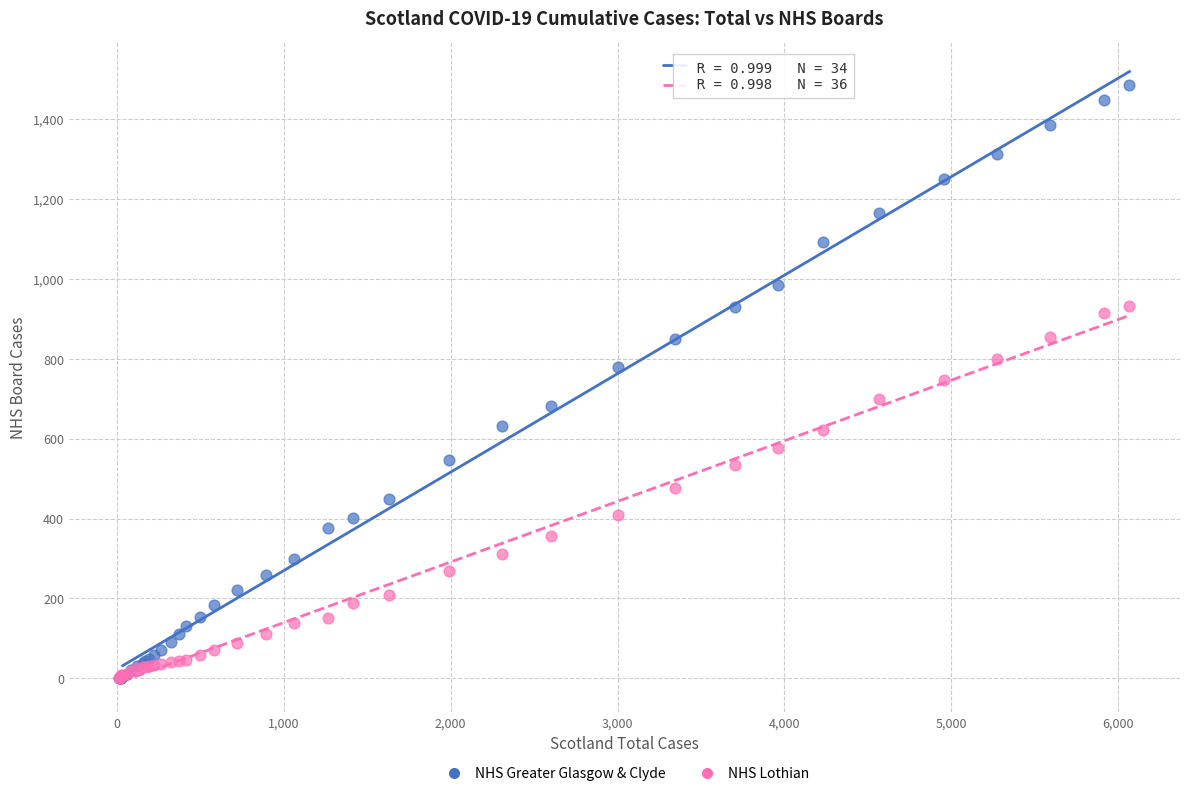

Which series has the largest Y range (max minus min)?

NHS Greater Glasgow & Clyde